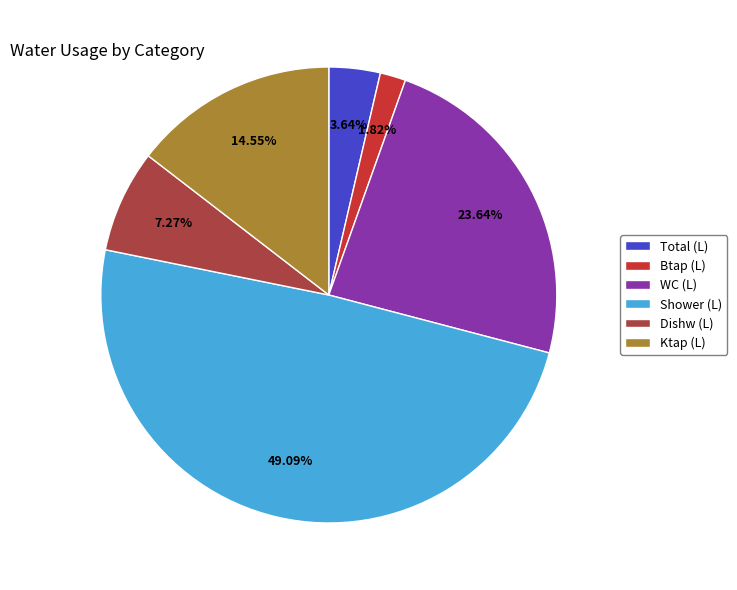

What is the smallest slice in the pie chart?

Btap (L)